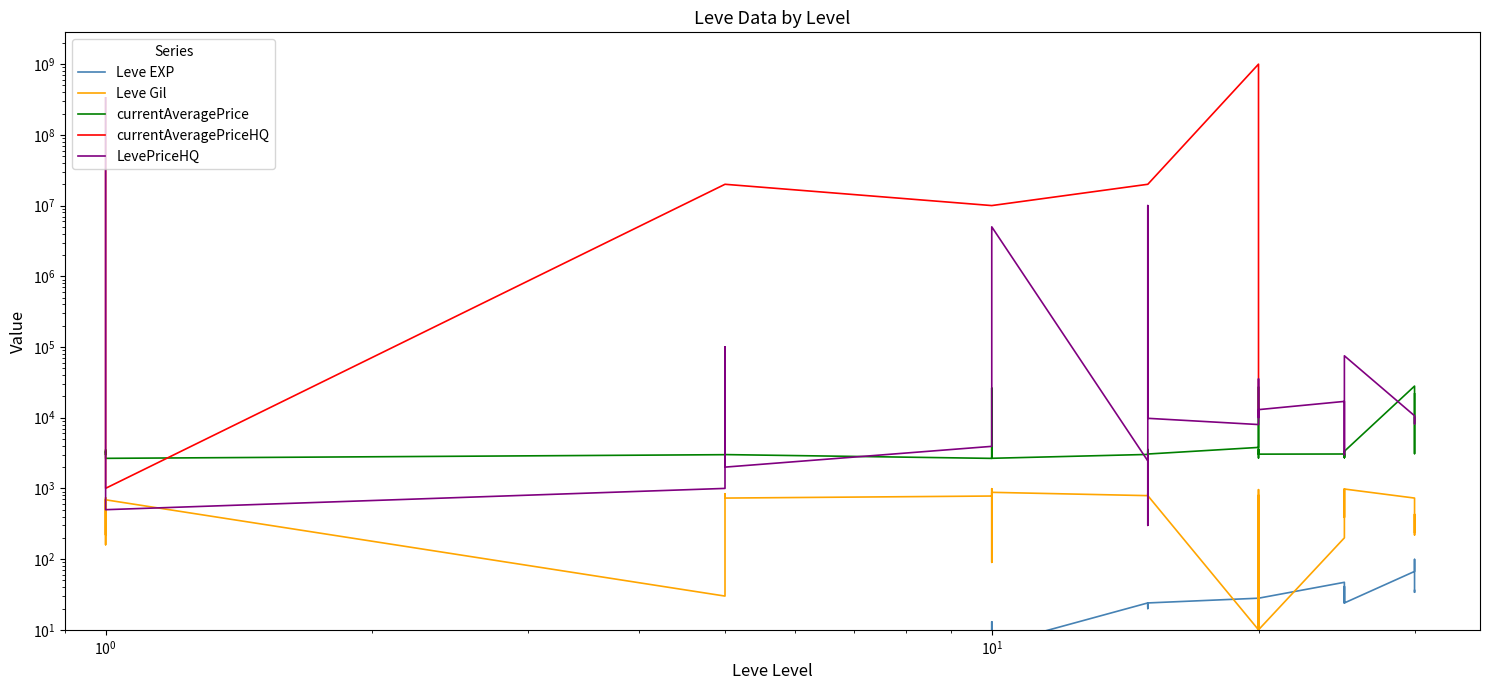

Where is the first local minimum for currentAveragePrice?

1